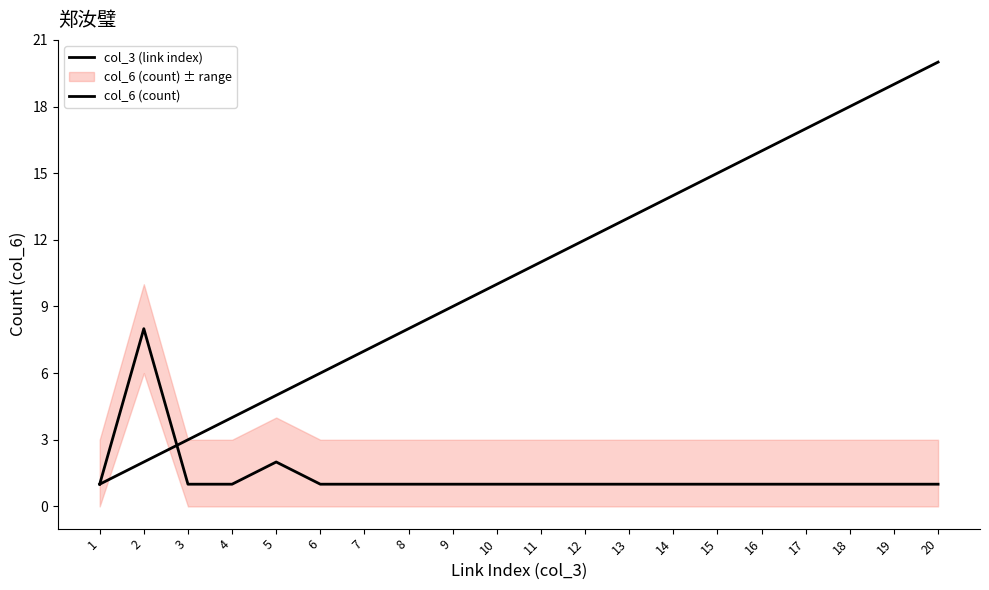

Reading left to right, list all the values displayed in this chart.

col_3 (link index): 1	2	3	4	5	6	7	8	9	10	11	12	13	14	15	16	17	18	19	20
col_6 (count): 1	8	1	1	2	1	1	1	1	1	1	1	1	1	1	1	1	1	1	1